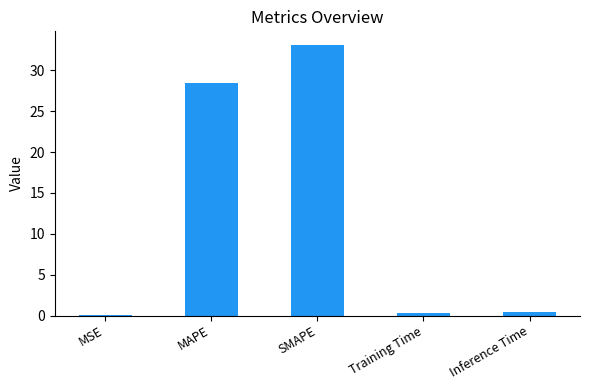

How many series are shown in this chart?

1